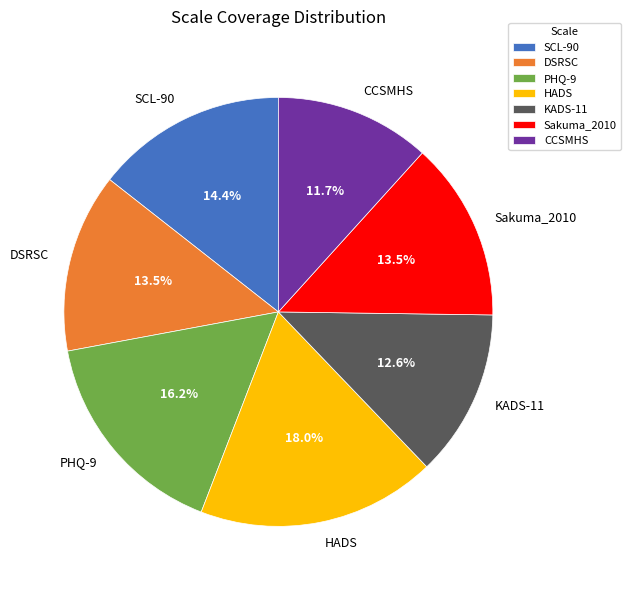

To the nearest percent, what is the average slice percentage?

14%